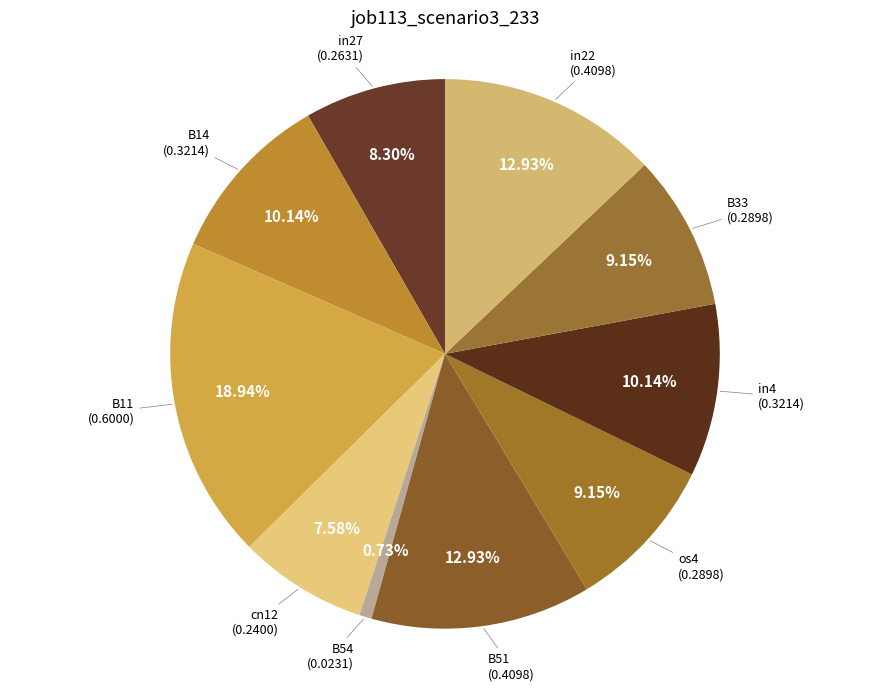

What is the smallest slice in the pie chart?

B54